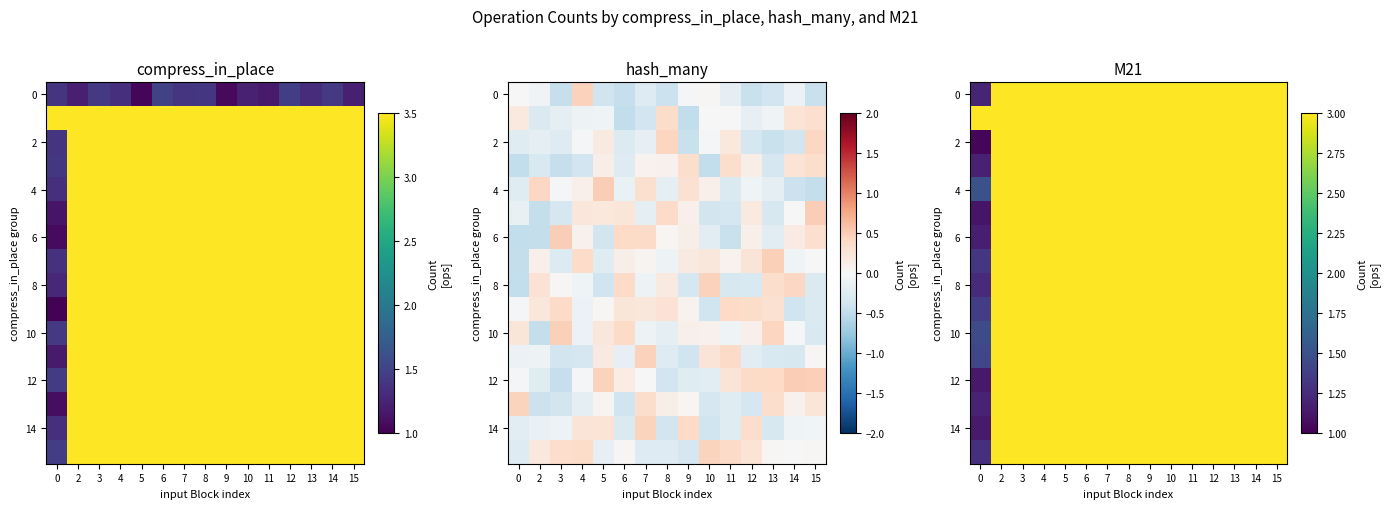

At which label does 14 first exceed 3?

2